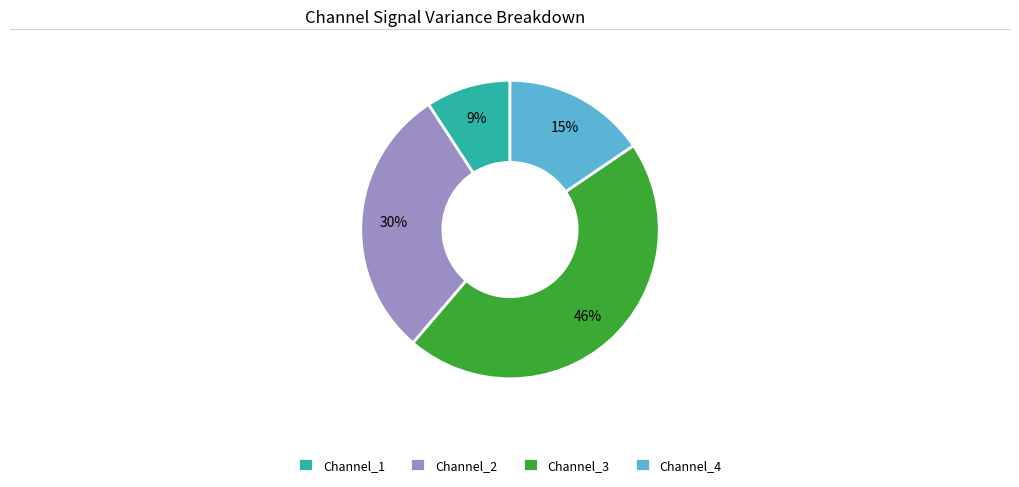

Rank the categories by value from highest to lowest.

Channel_3, Channel_2, Channel_4, Channel_1